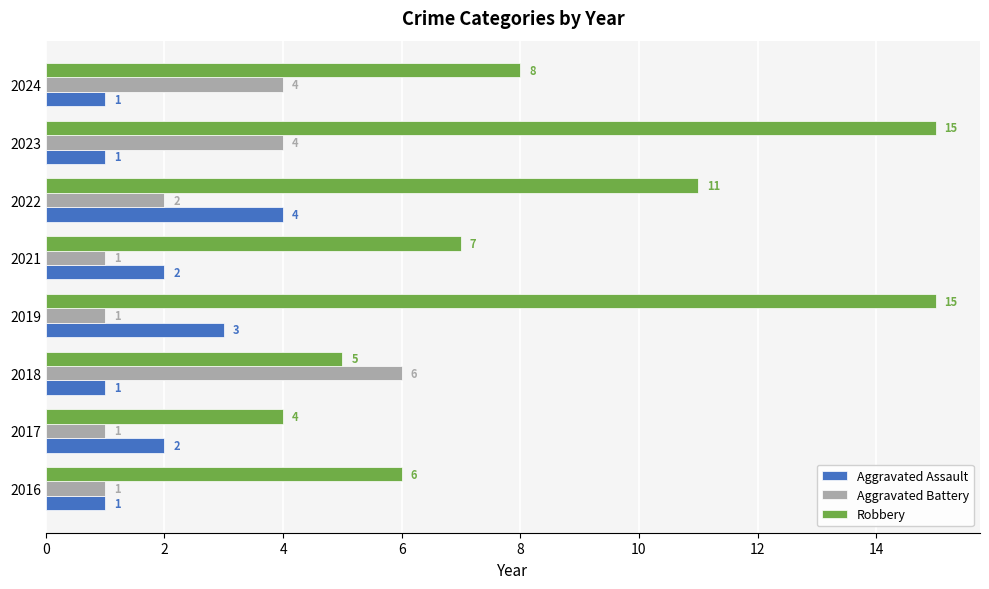

What are all the series names shown in the legend?

Aggravated Assault, Aggravated Battery, Robbery